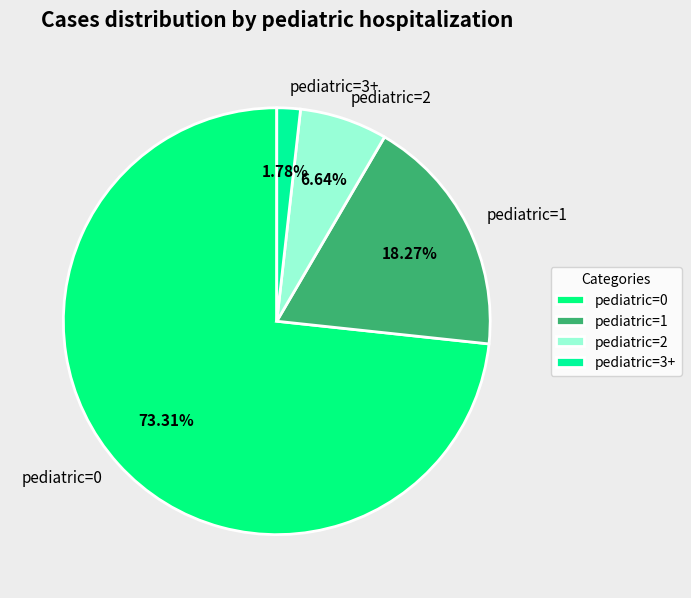

What is the majority slice?

pediatric=0